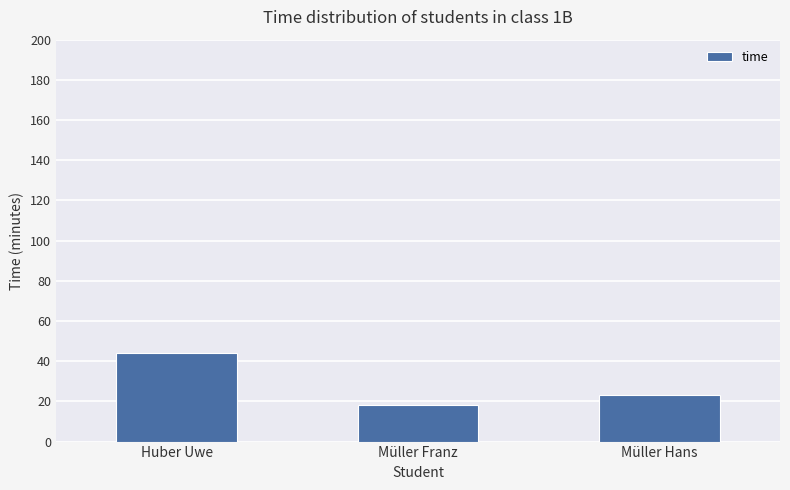

How many values are between 18 and 44?

3